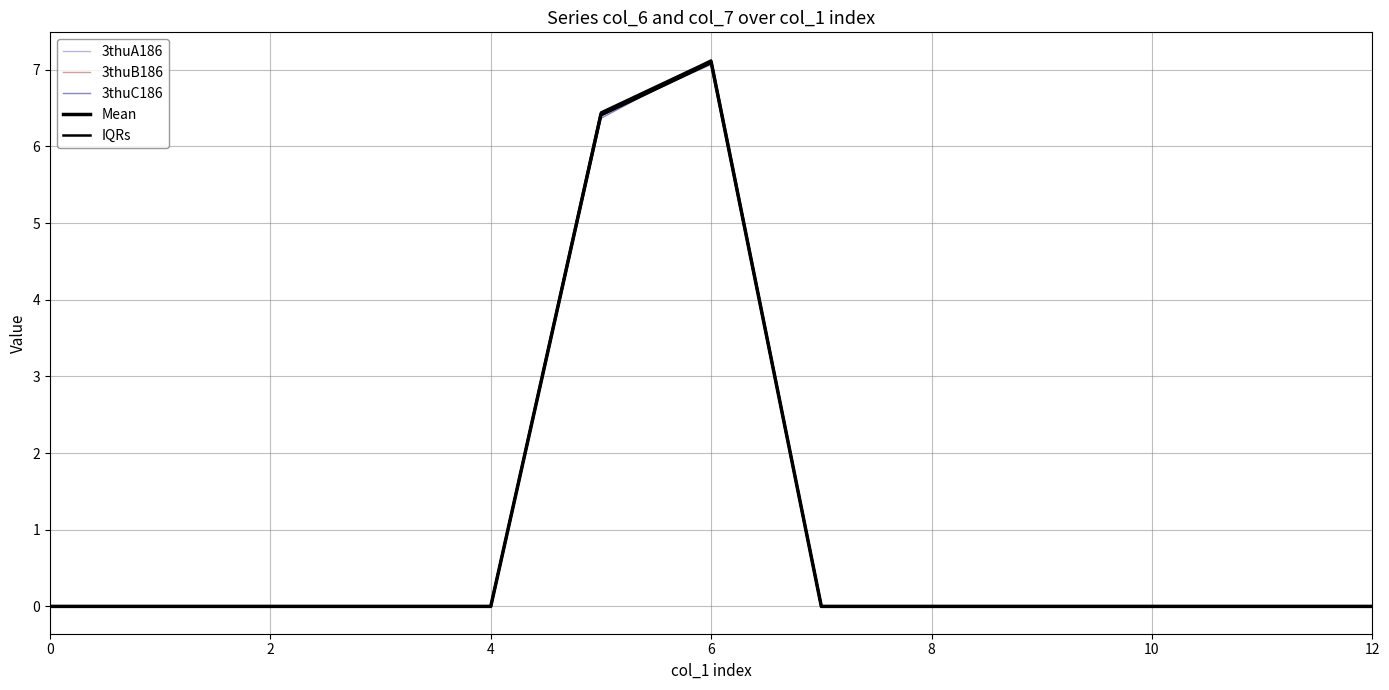

What are all the series names shown in the legend?

3thuA186, 3thuB186, 3thuC186, Mean, IQRs